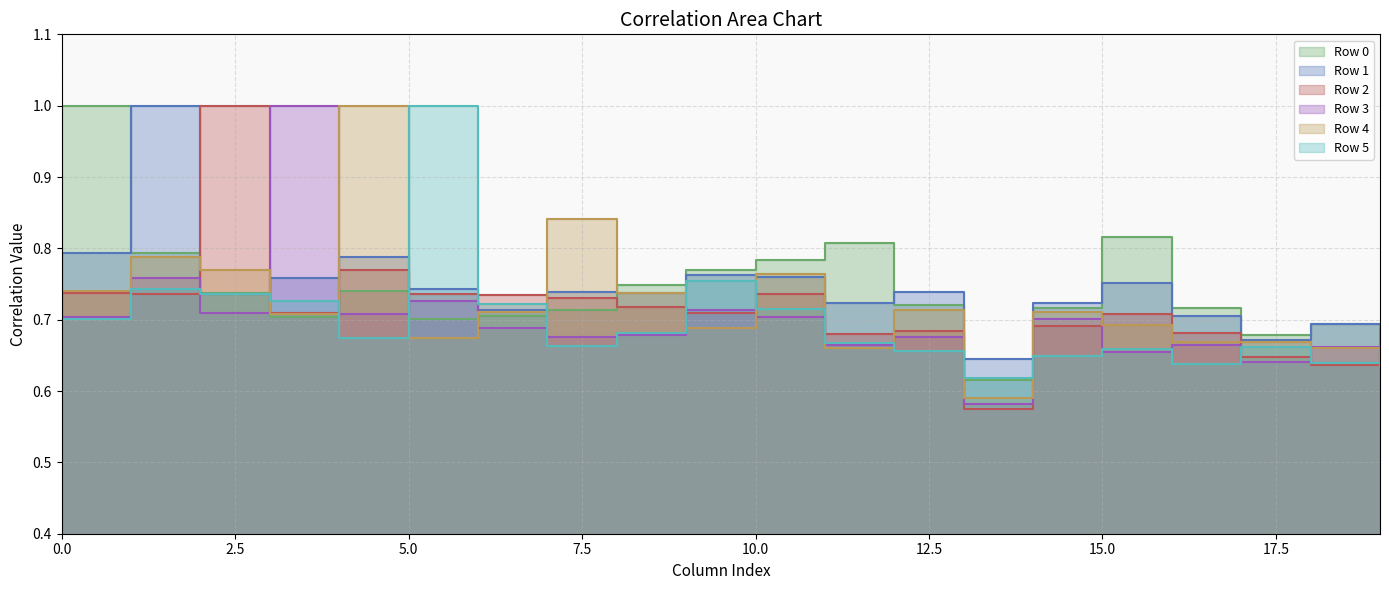

Which series has the widest spread of values?

Row 2